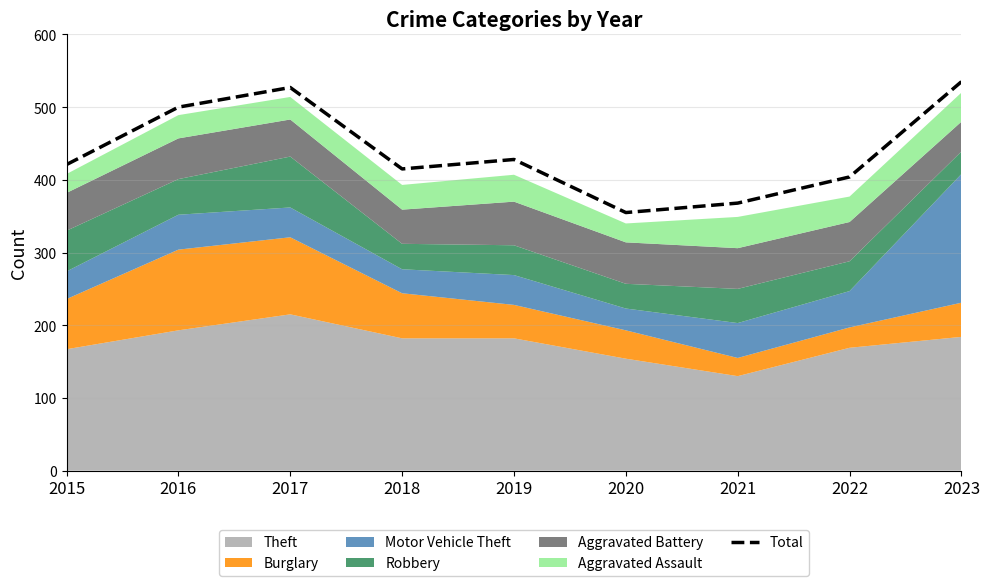

At which category does the data reach its first local valley?

2018